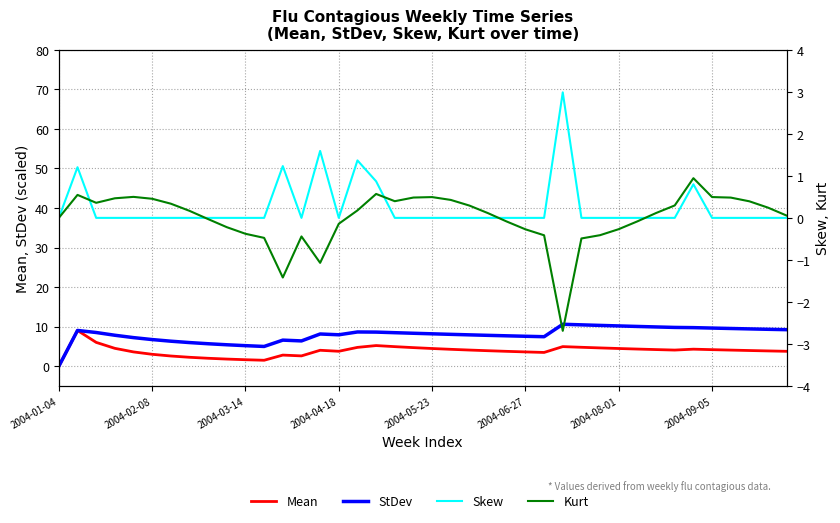

How many data points in StDev are above 8?

22